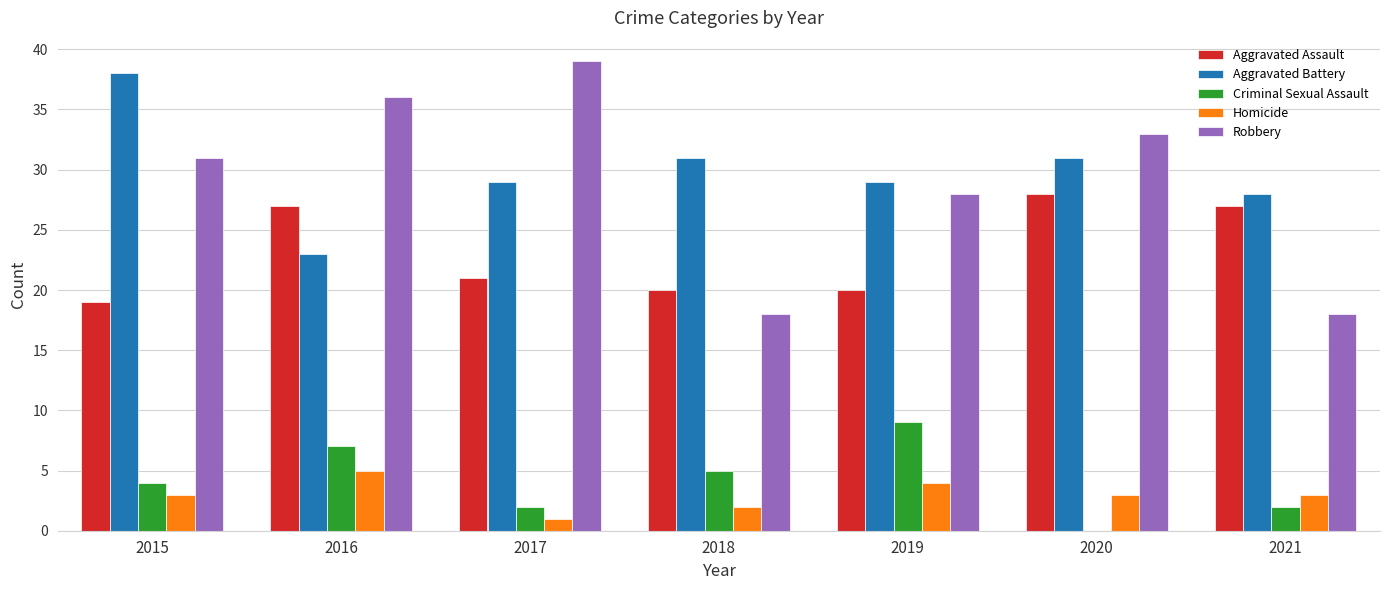

Is the value of Homicide at 2017 greater than the value of Aggravated Assault at 2021?

No